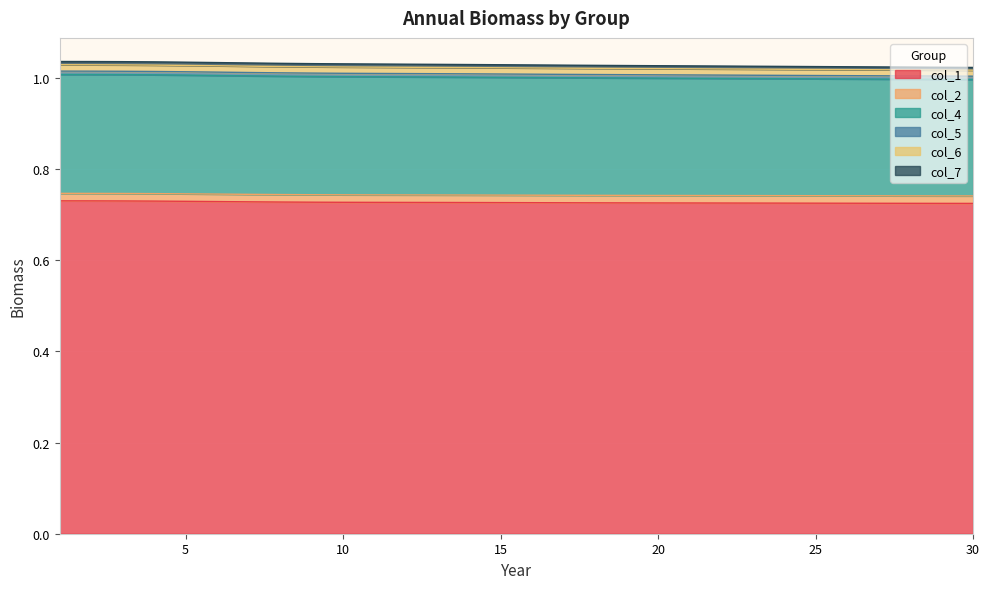

True or false: col_1 has more than 0 interior local peaks.

False